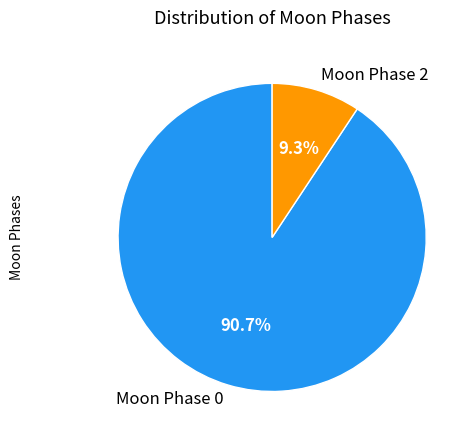

Rank the categories by value from highest to lowest.

Moon Phase 0, Moon Phase 2